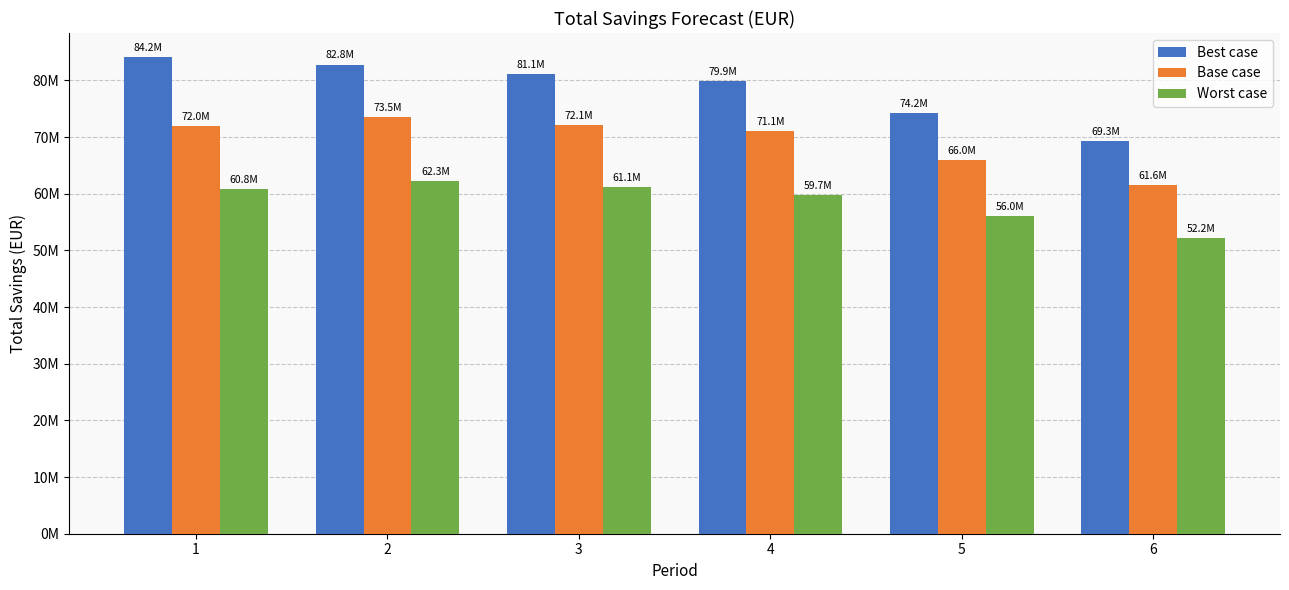

What is the maximum value for Best case?

84150000.0